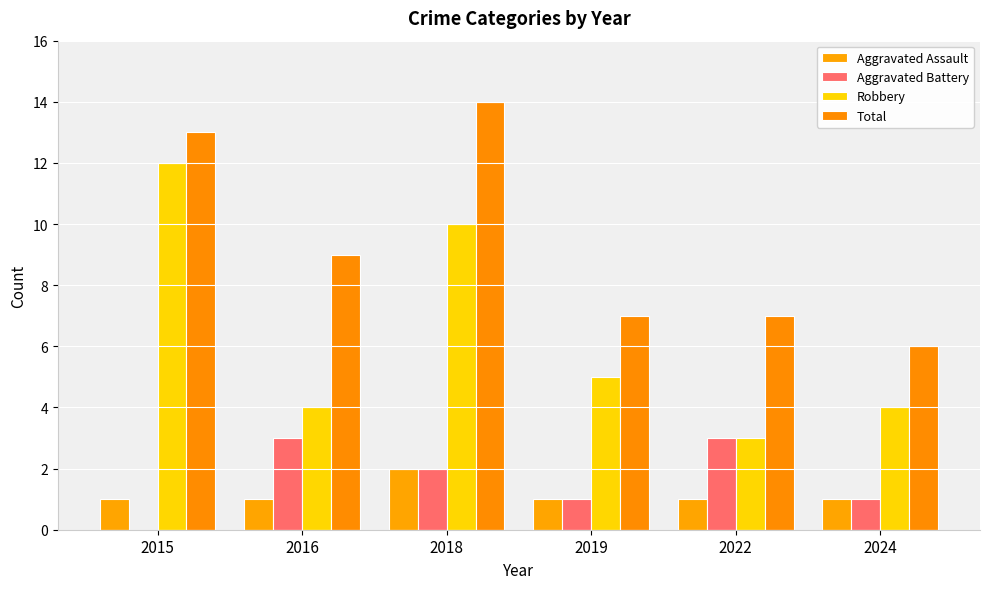

Does the chart contain stacked bars?

No